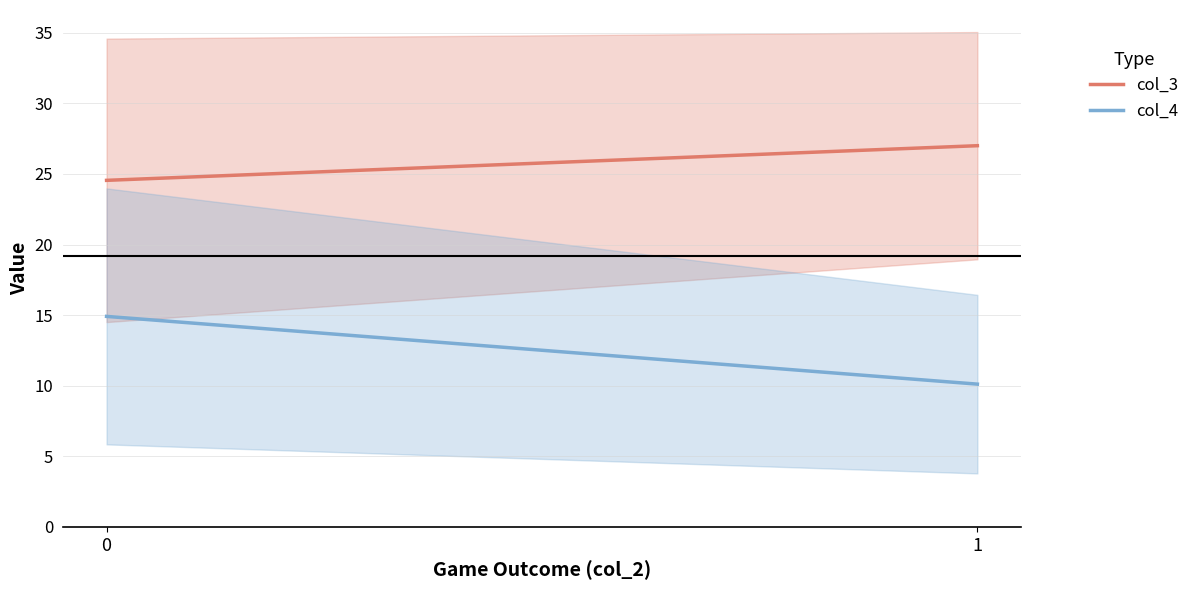

Rank the series by their maximum value, from highest to lowest.

col_3, col_4